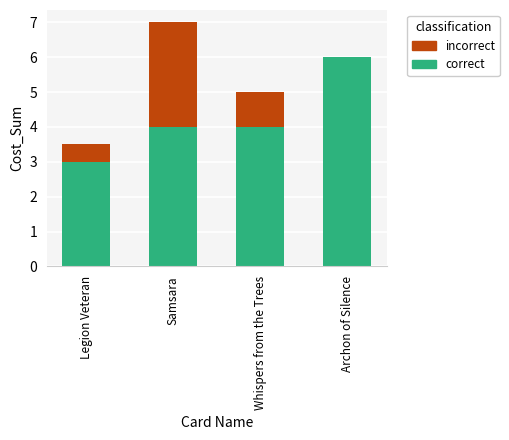

The correct series shows 3.0 at Legion Veteran. True or false?

True